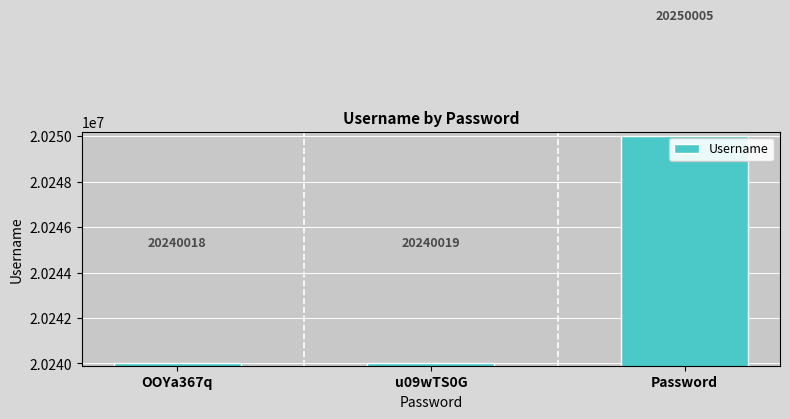

What is the change in value from OOYa367q to u09wTS0G?

+1